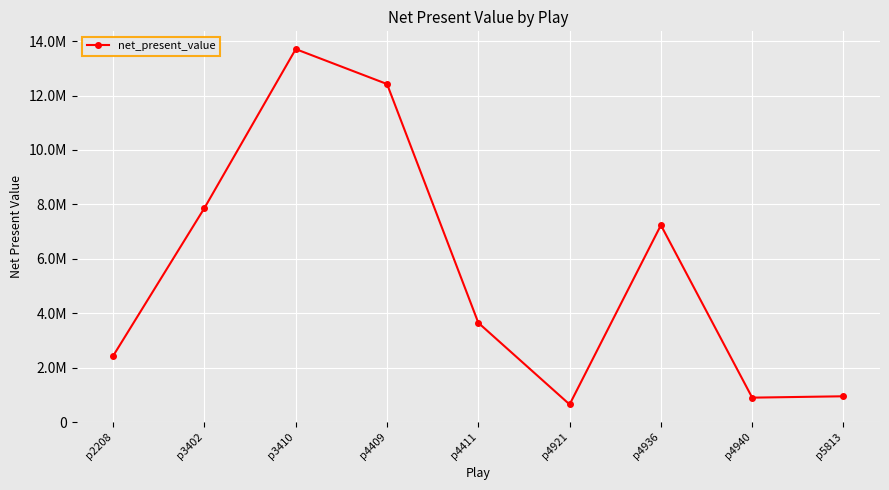

True or false: the data shows 2436541.0 at p2208.

True